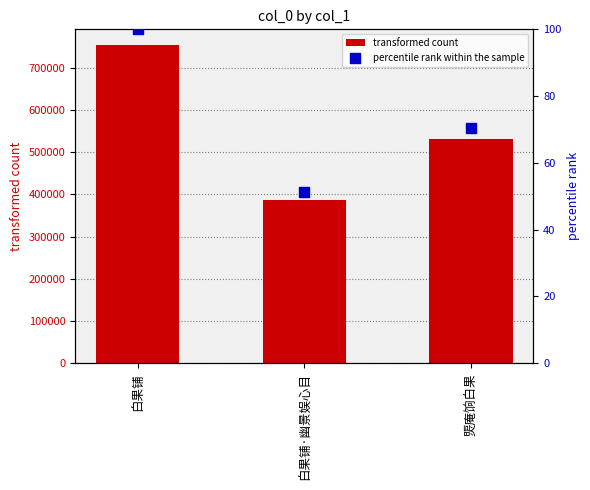

At which category is the sum across all series the highest?

白果铺